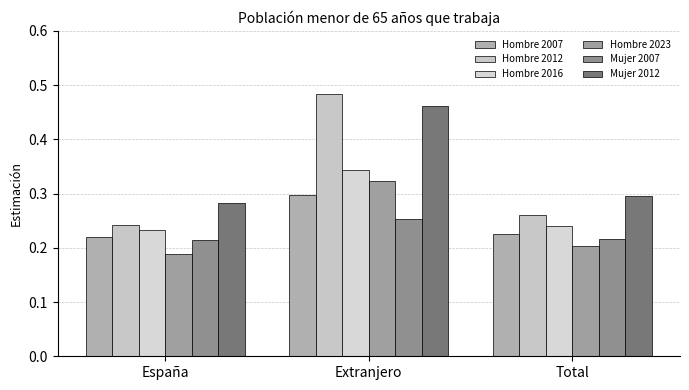

How many categories are shown in the chart?

3